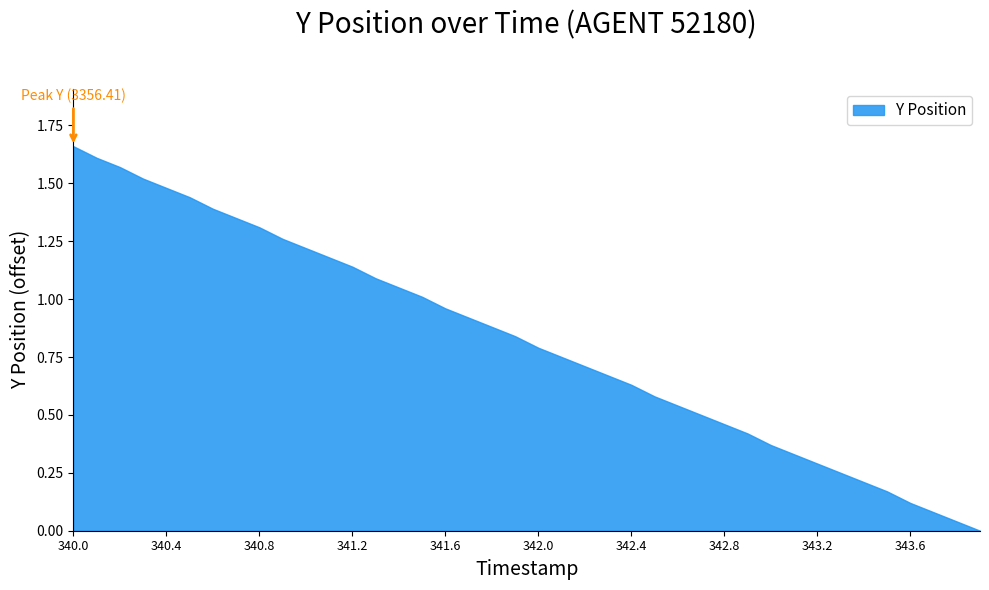

How many distinct data groups are displayed?

1